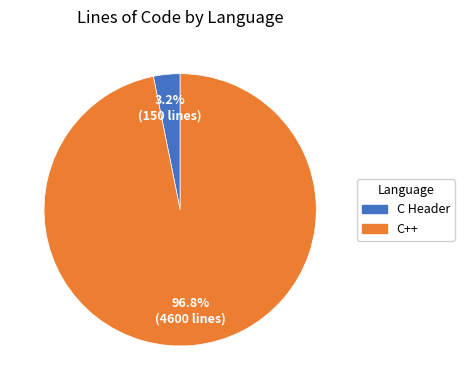

Combined, do C++ and C Header account for over 50%?

Yes